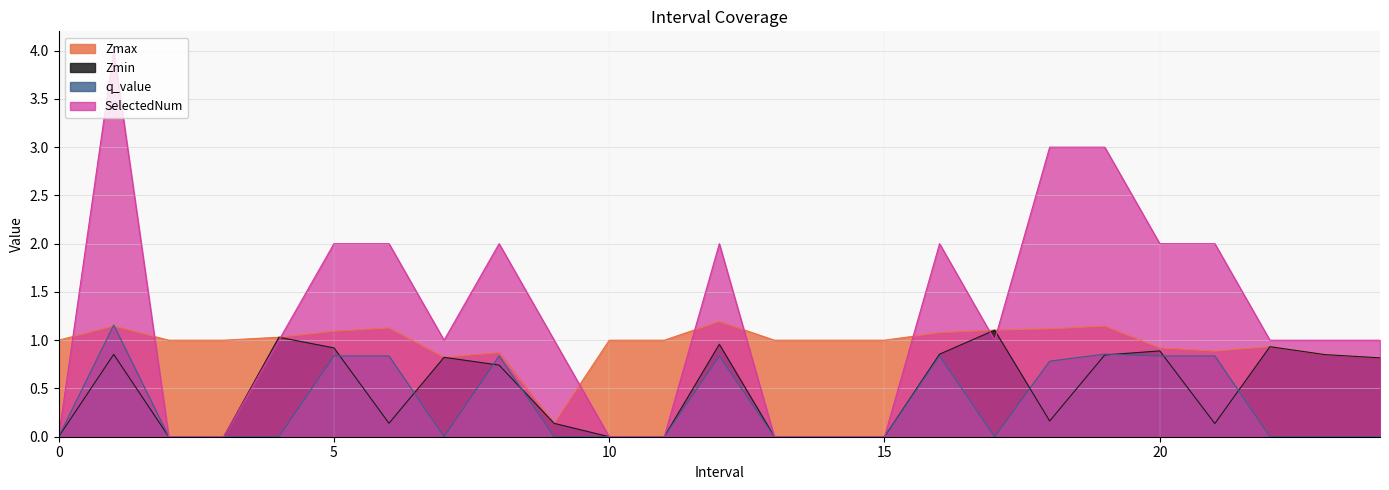

How many lines are shown in the chart?

4